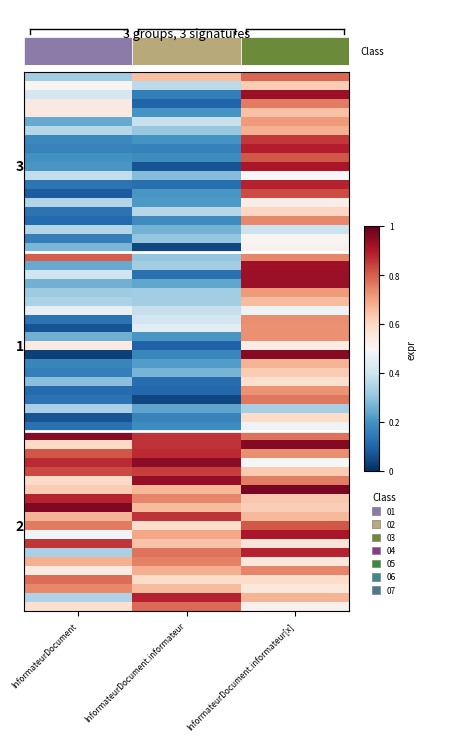

Is it true that the value at InformateurDocument.informateur[x] is 0.6?

False